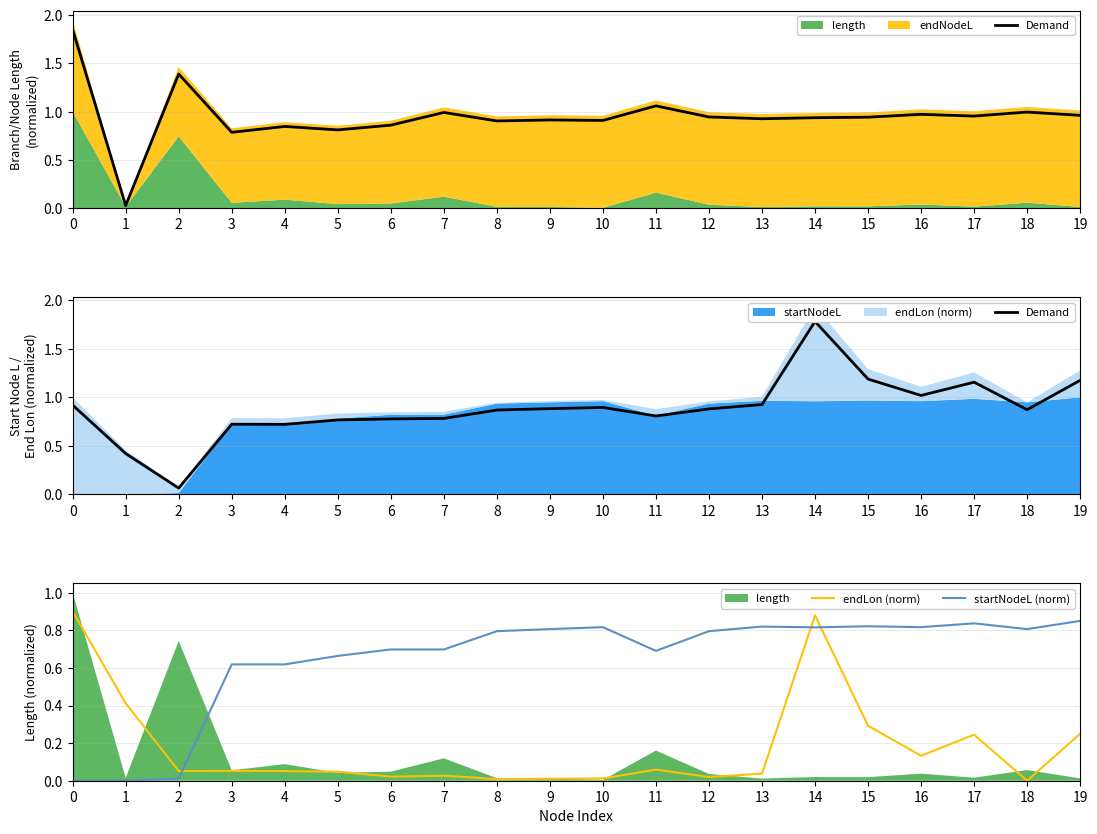

What is the difference between the highest and lowest values at 8?

0.9